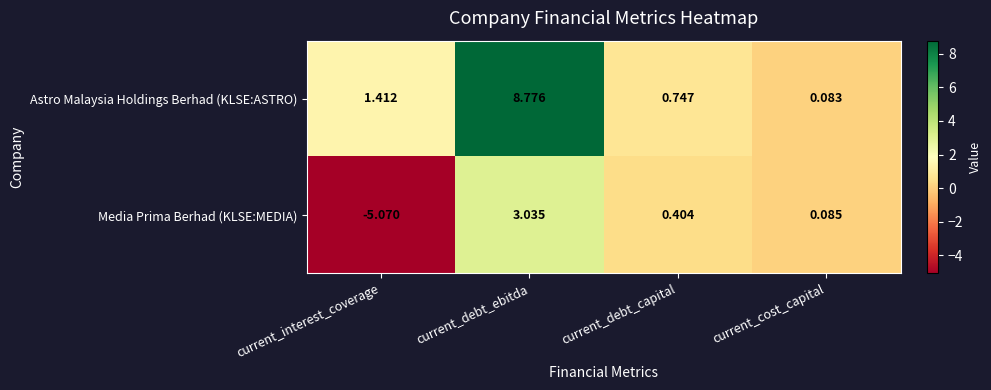

Where does the Astro Malaysia Holdings Berhad (KLSE:ASTRO) series first go above 1?

current_interest_coverage